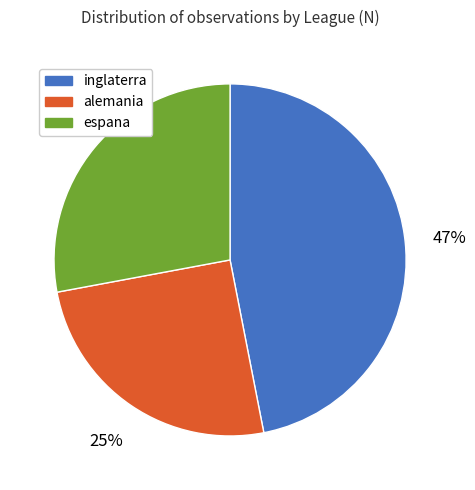

What is the smallest slice in the pie chart?

alemania